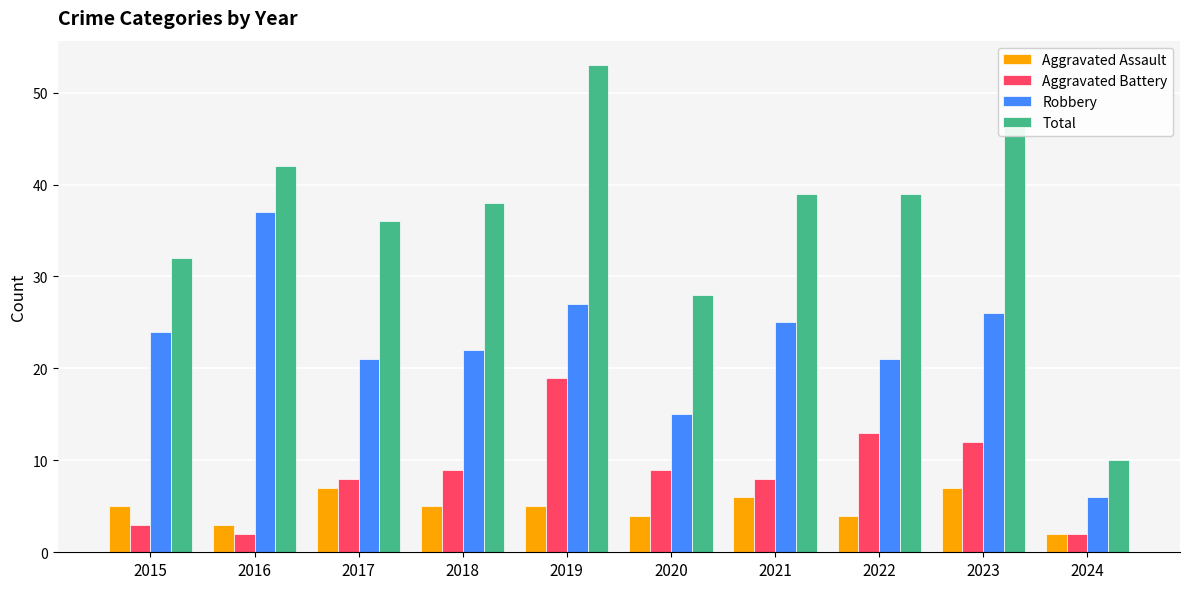

What is the difference between the Aggravated Battery values at 2019 and 2021?

11